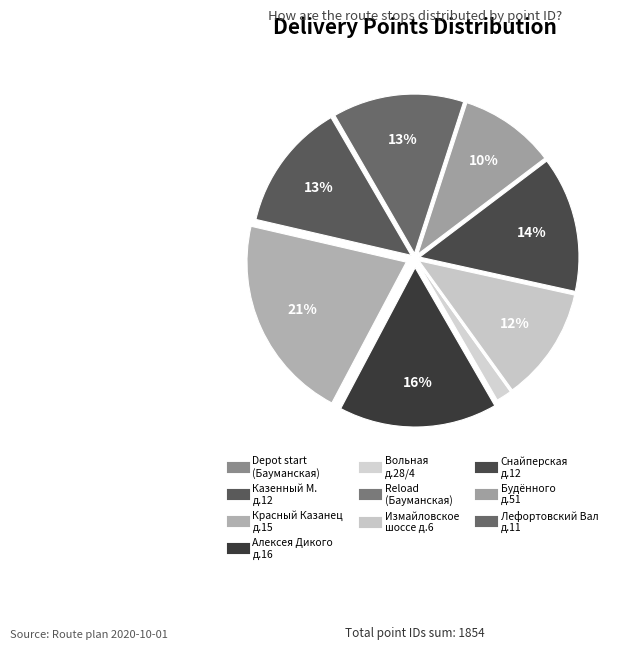

Is there any slice that represents more than half of the pie?

No